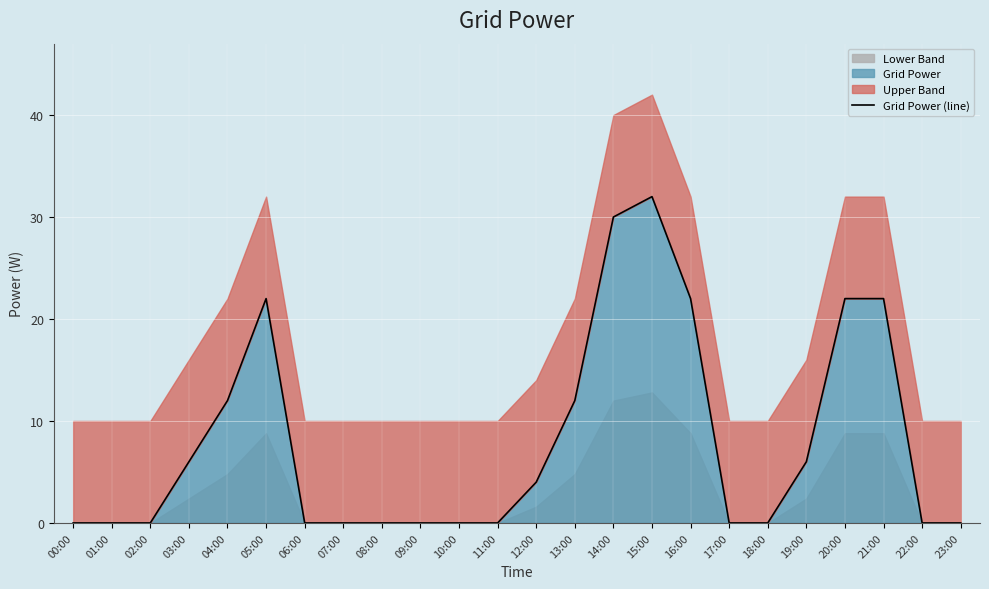

How many values are above zero?

11